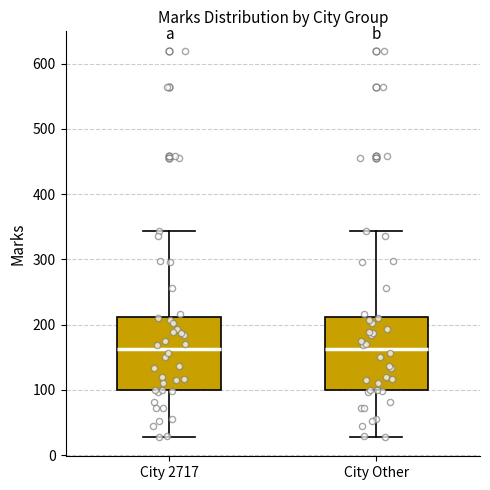

Where does the median line of the box for City Other sit on the y-axis? The values are not printed on the chart, so give them approximately, as read against the axis.

160